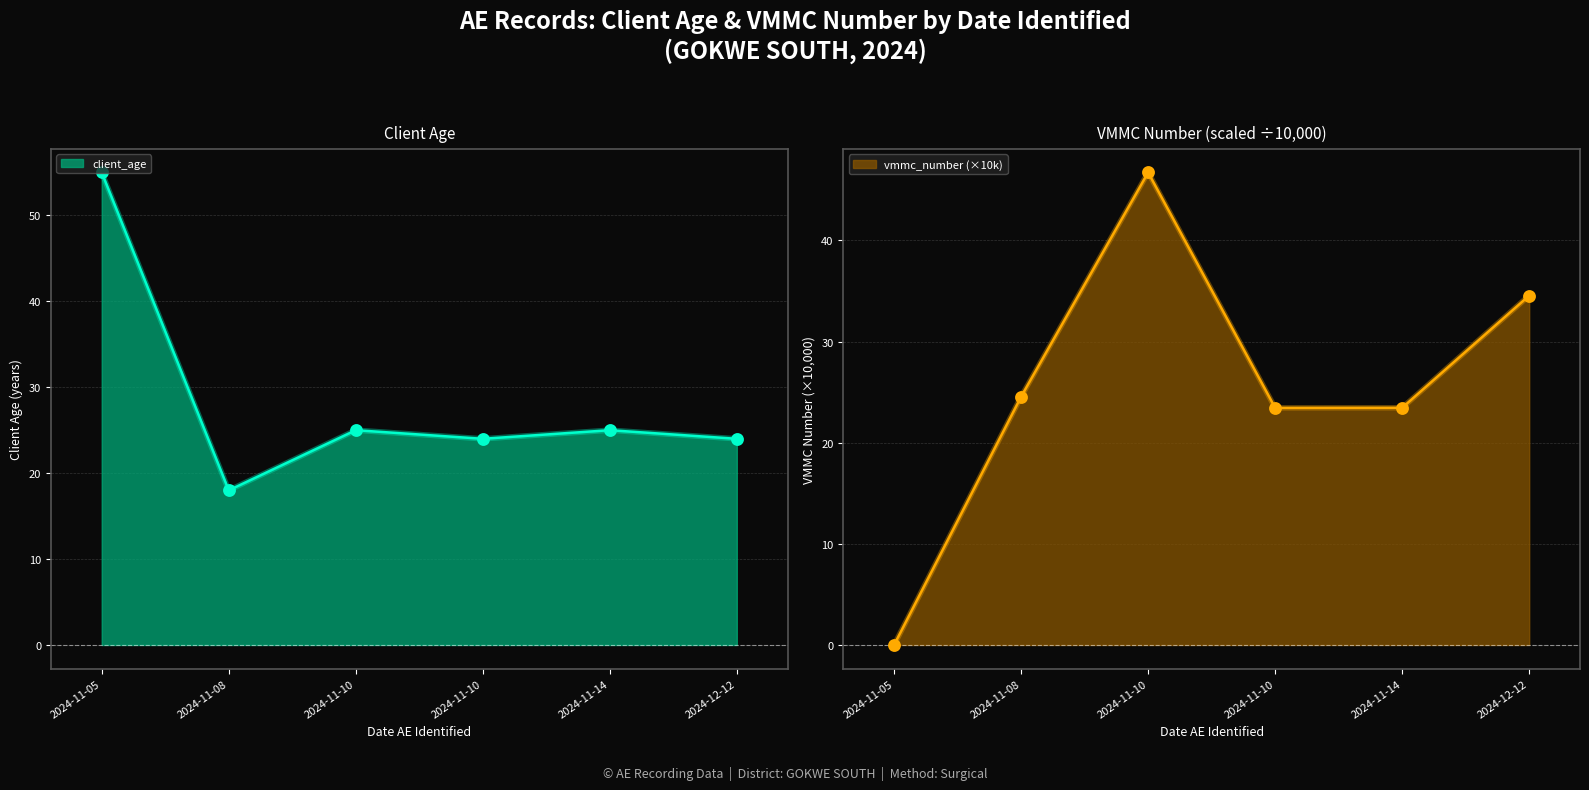

Which series contains the lowest Y value?

vmmc_number